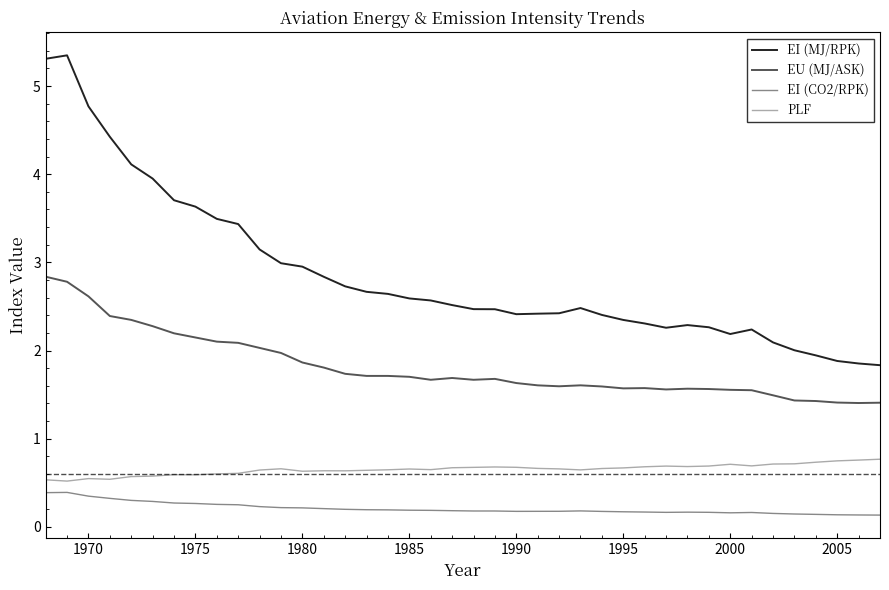

Which series has the largest range (max minus min)?

EI (MJ/RPK)